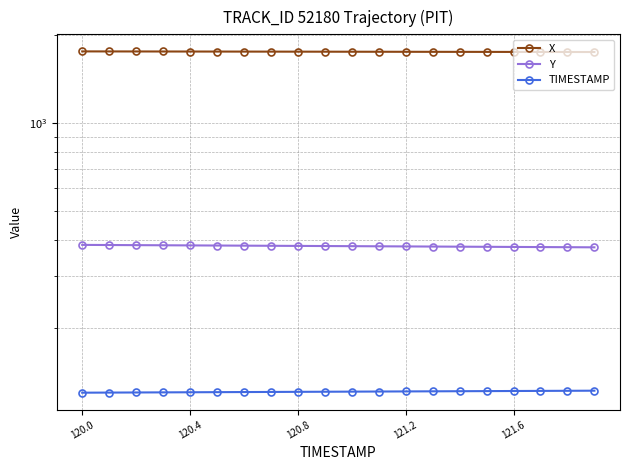

Does the chart have visible grid lines?

Yes